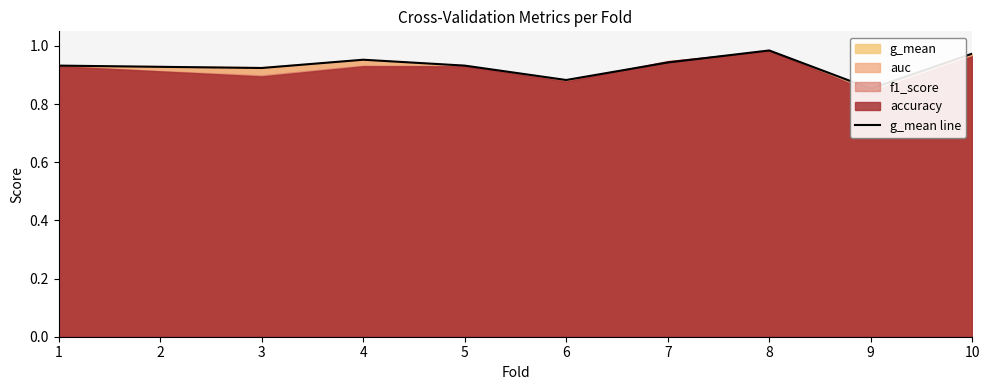

What is the smallest value displayed?

0.9